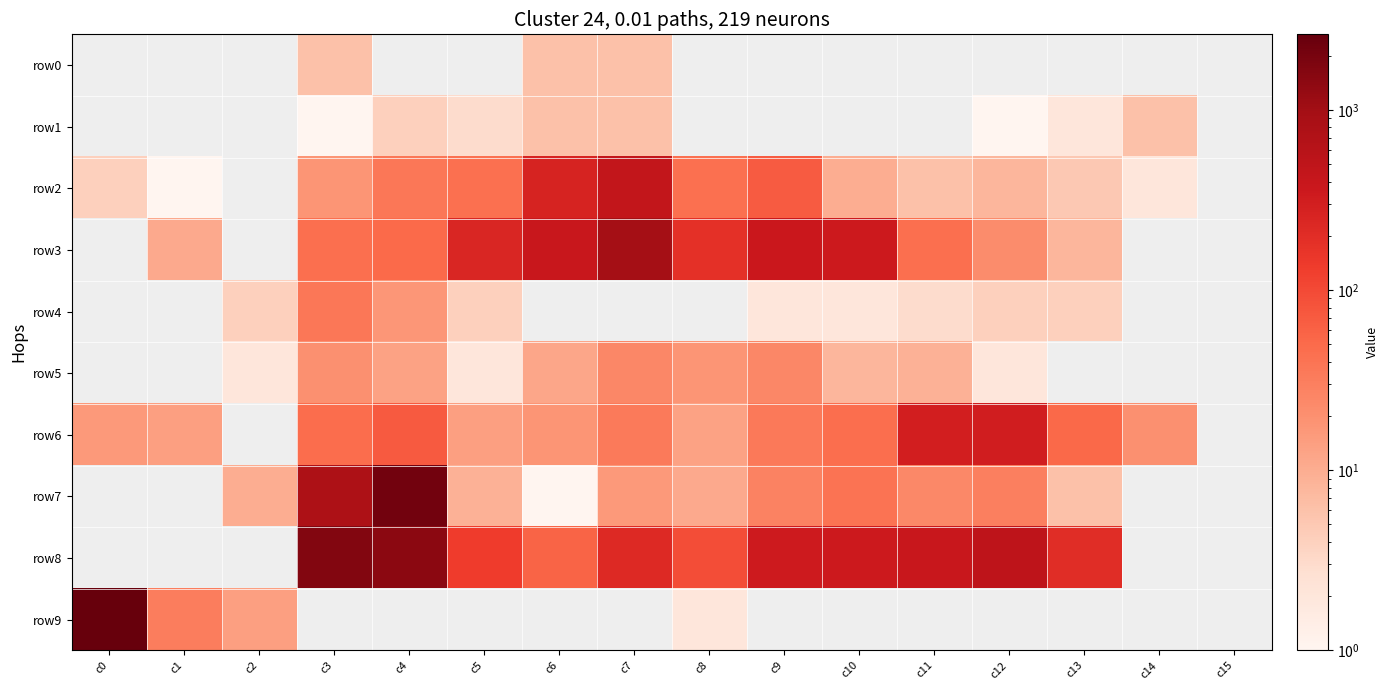

What is the maximum value shown in the chart?

2631